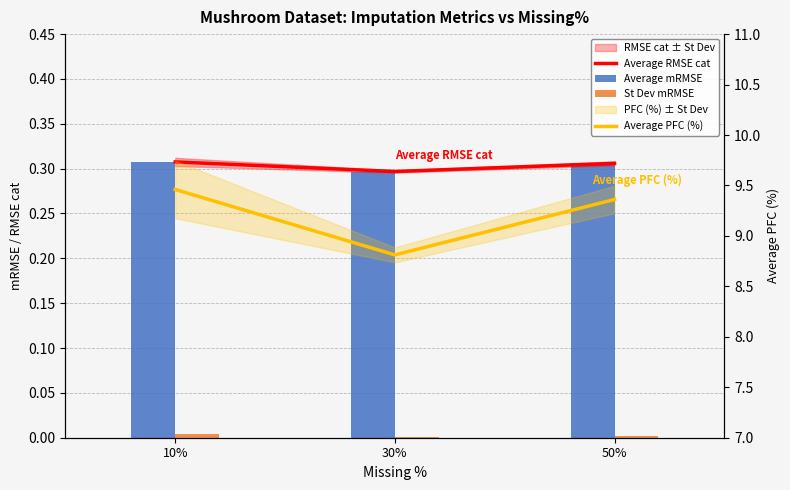

What is the sum of all Average PFC (%) values?

27.6